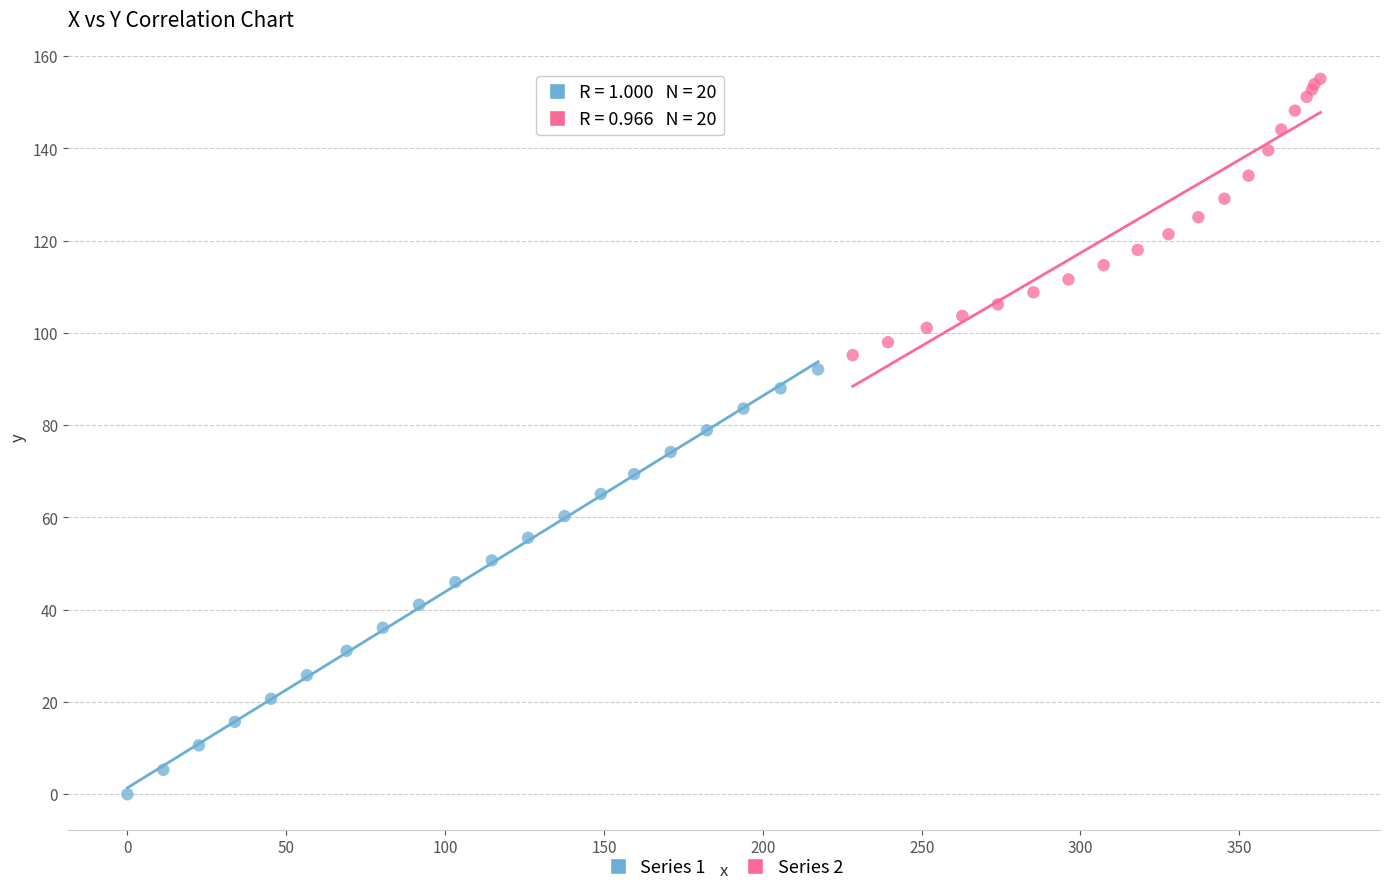

Which series reaches the maximum Y coordinate?

Series 2